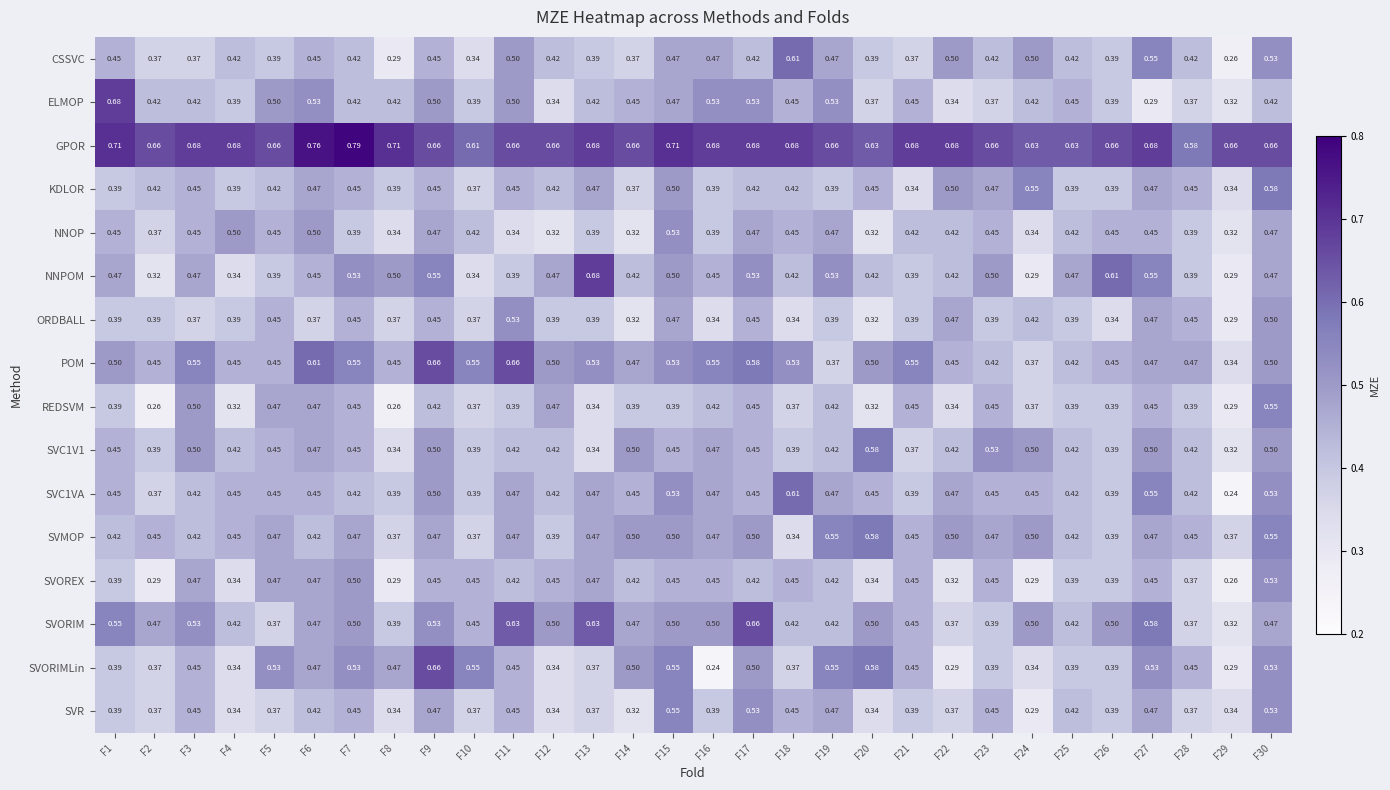

Between F14 and F15, which series saw the biggest shift?

SVR